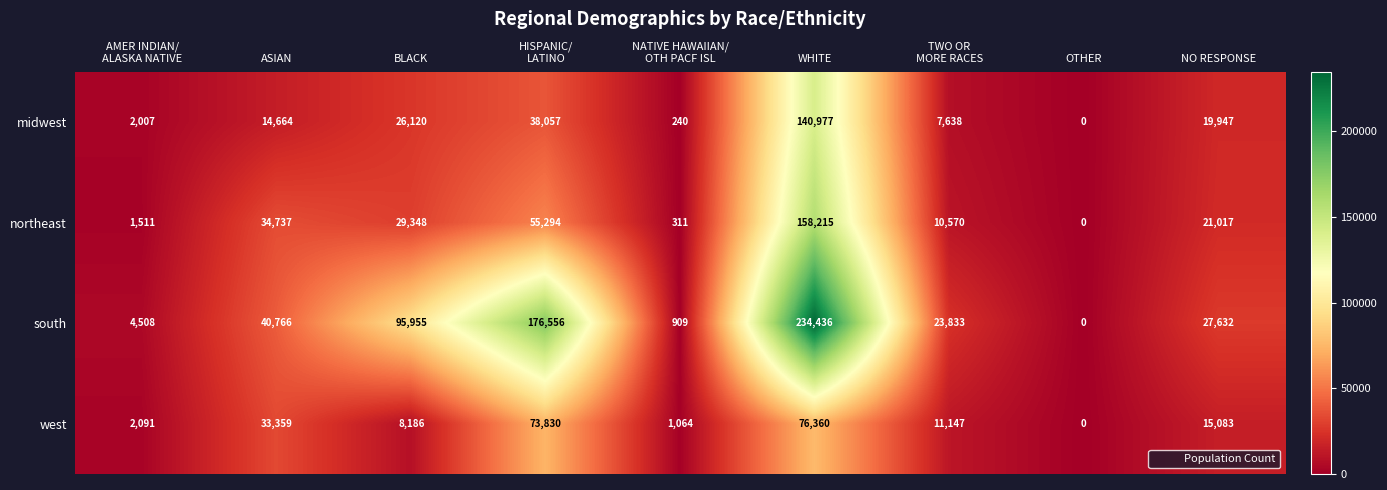

The value of west at ASIAN is 33359. True or false?

True